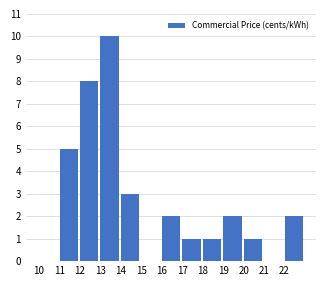

Reading left to right, transcribe this chart: for each bar, give the range it covers on the x-axis and its height. The values are not printed on the chart, so give them approximately, as read against the axis.

10 to 11: 0
11 to 12: 5
12 to 13: 8
13 to 14: 10
14 to 15: 3
15 to 16: 0
16 to 17: 2
17 to 18: 1
18 to 19: 1
19 to 20: 2
20 to 21: 1
21 to 22: 0
22 to 23: 2